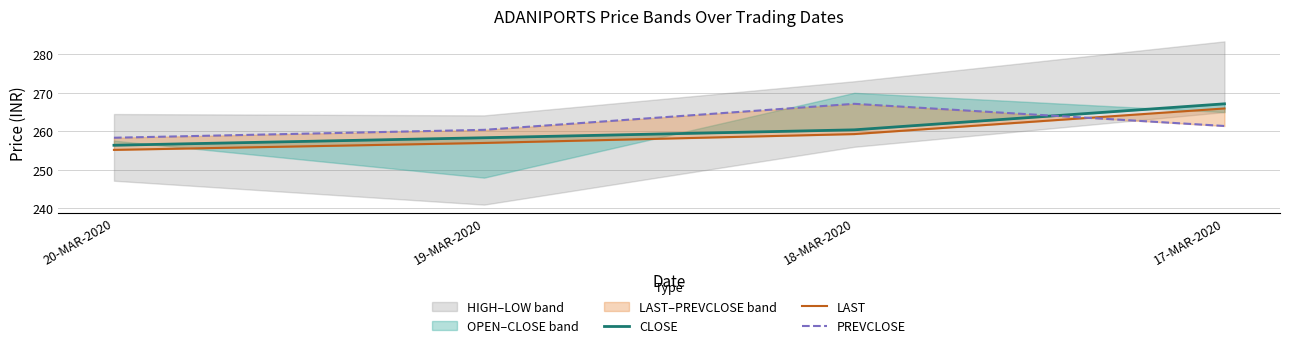

Read the PREVCLOSE value at 17-MAR-2020.

261.4